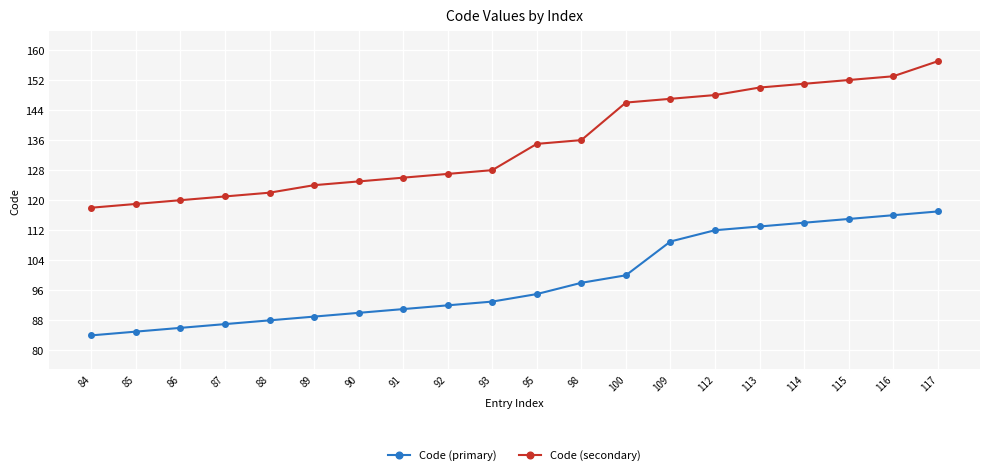

True or false: Code (secondary) has a value of 151 at 114.

True